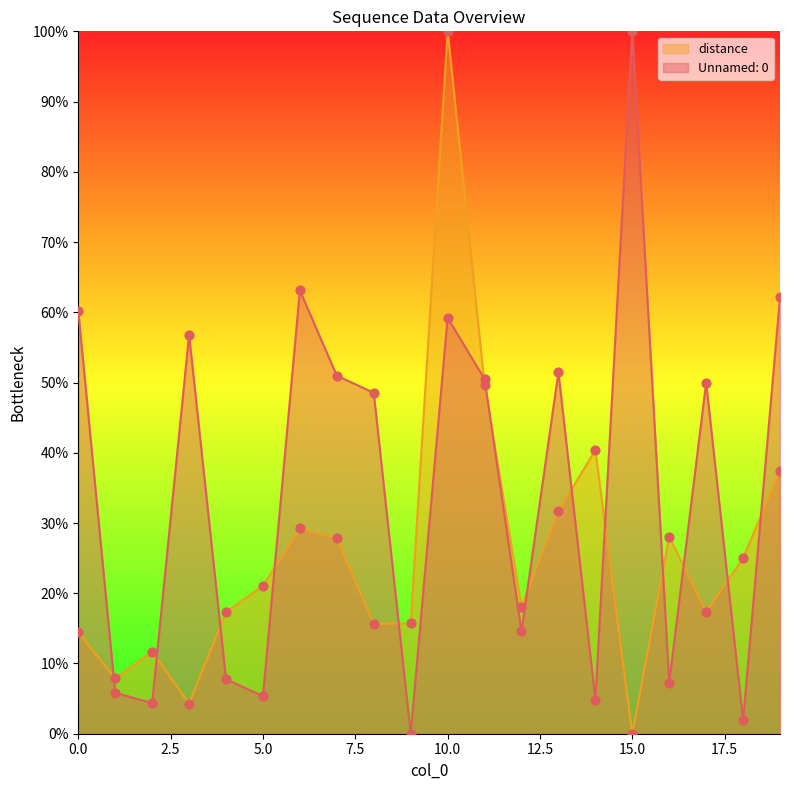

What is the total value across all series at 10.0?

159.2